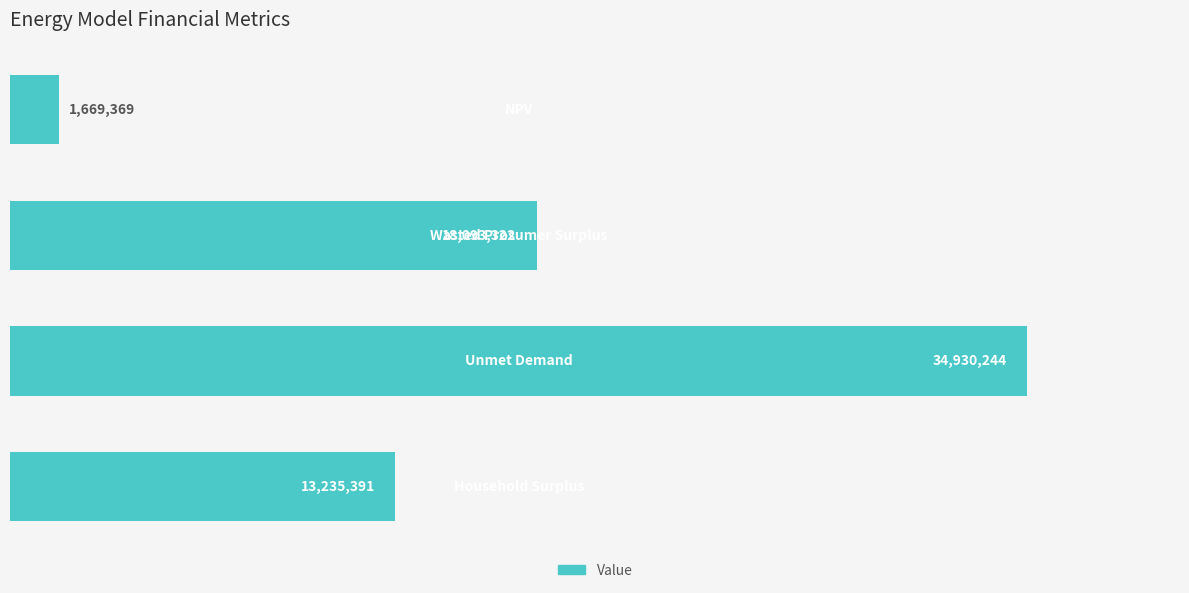

What is the smallest value displayed?

1669368.8